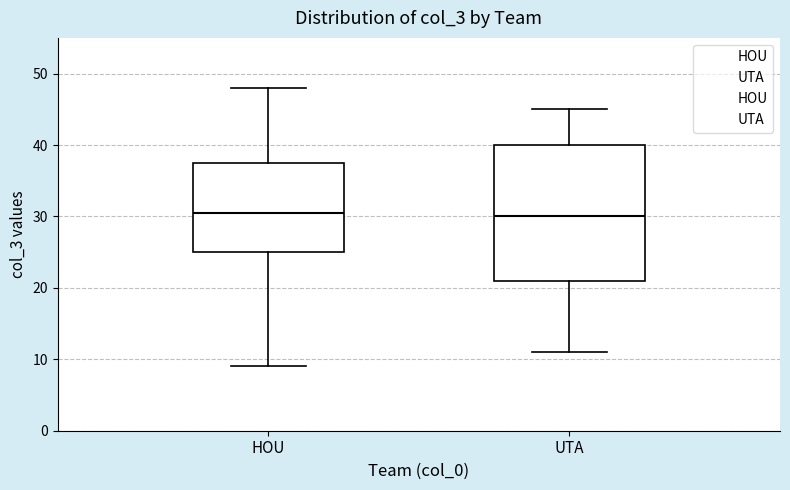

Reading left to right, transcribe this box plot: for each box, give where its median line is, the range the box spans, and where its two whiskers end, as read against the y-axis. The values are not printed on the chart, so give them approximately, as read against the axis.

HOU: median 31, box 25 to 38, whiskers 9 to 48
UTA: median 30, box 21 to 40, whiskers 11 to 45